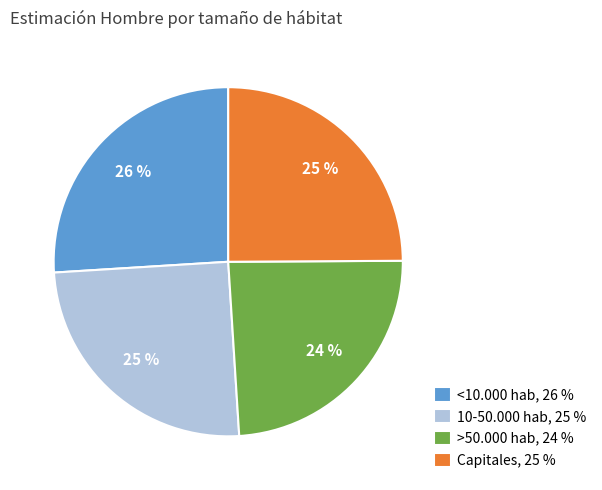

Is it true that 10-50.000 hab is 25% of the pie?

True